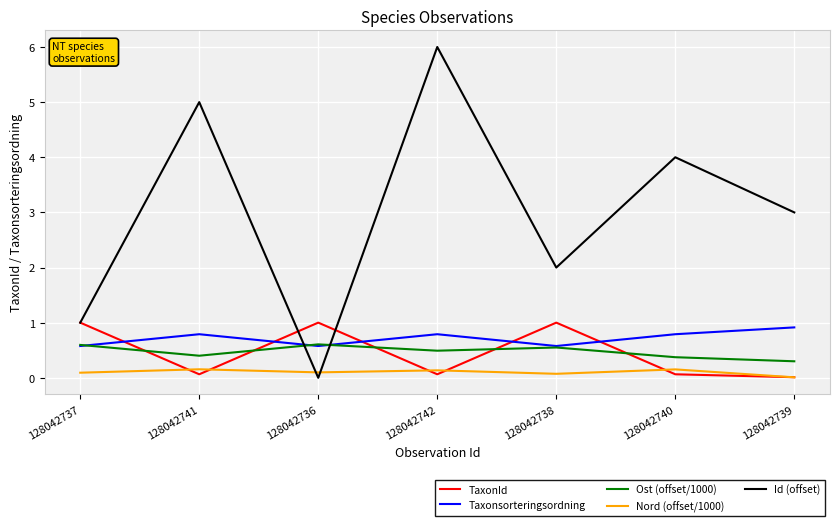

How many positive values does the Id (offset) series have?

6